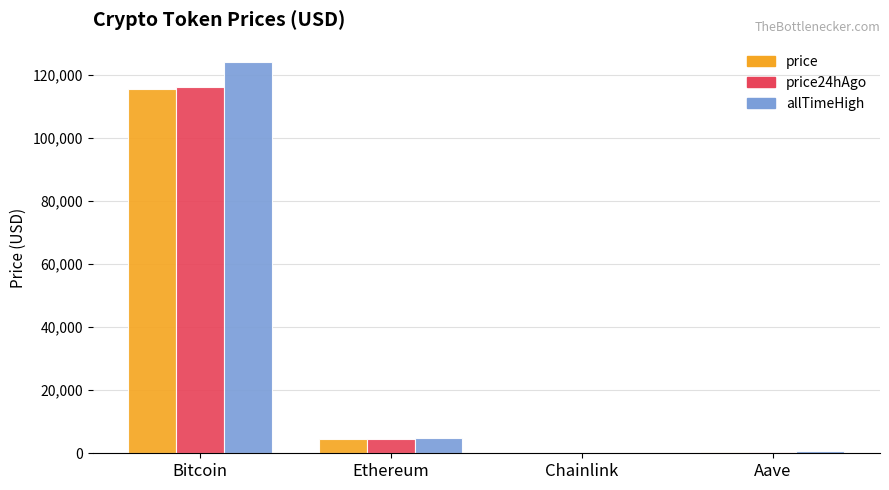

What is the maximum value for allTimeHigh?

124128.0